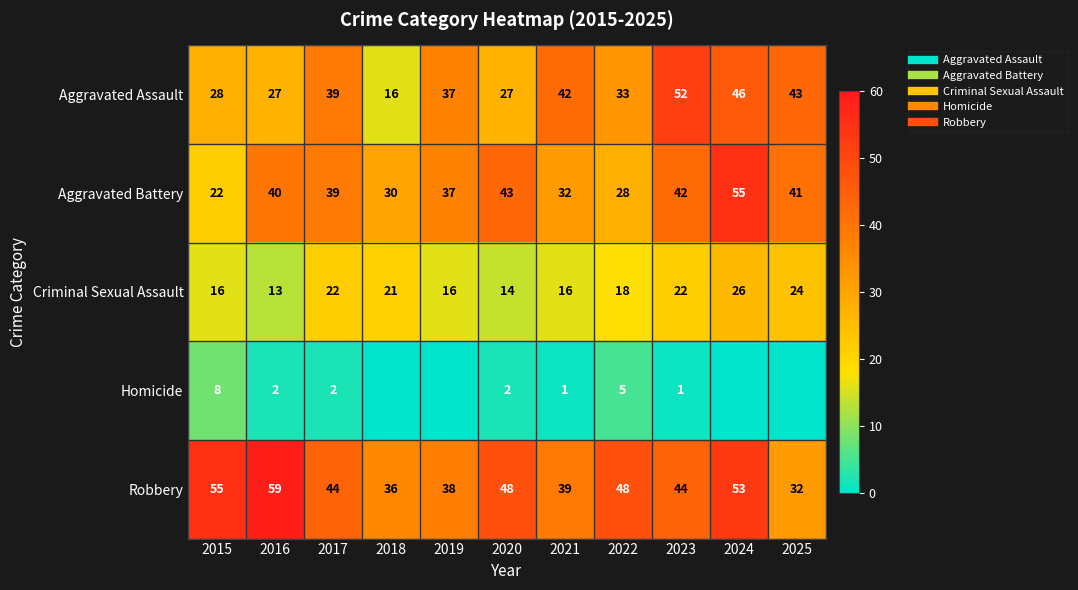

The Robbery series shows 53 at 2021. True or false?

False